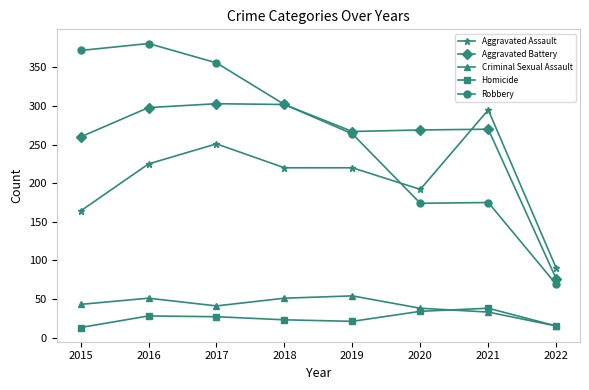

Where does the Homicide series first go above 27?

2016